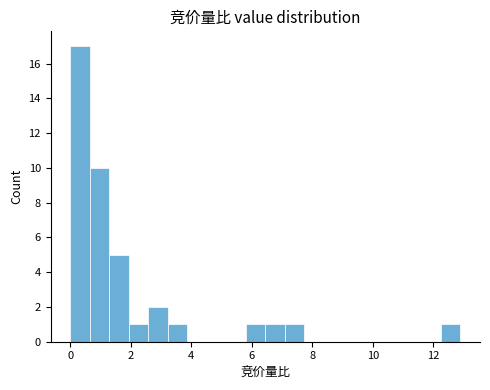

Around what value on the x-axis is the tallest bar? Give the approximate position of its centre, as read against the axis.

0.4